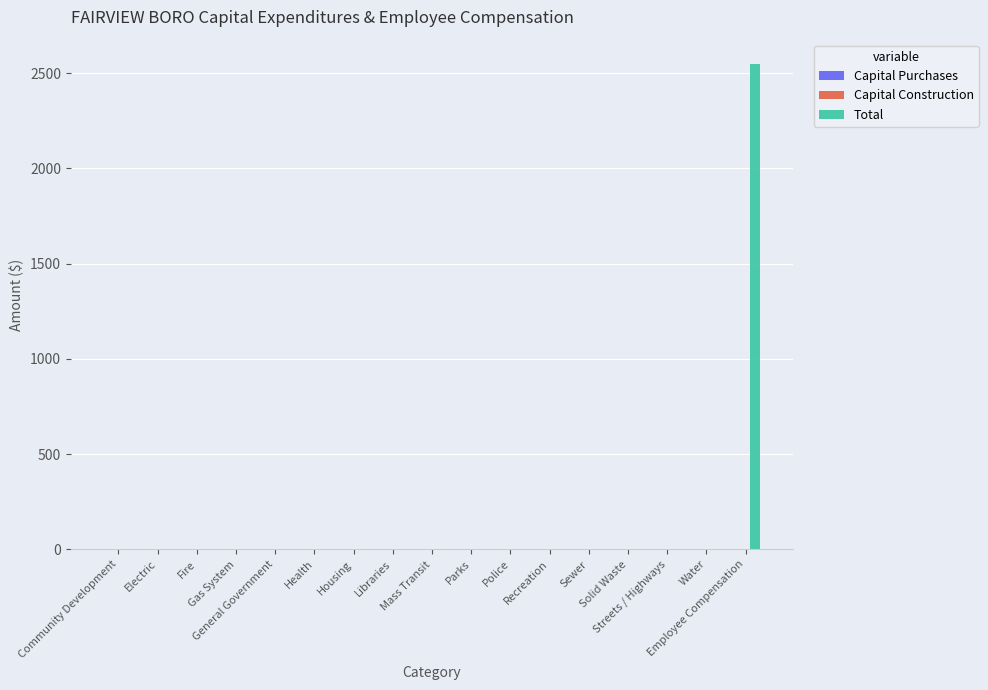

Does the chart contain stacked bars?

No